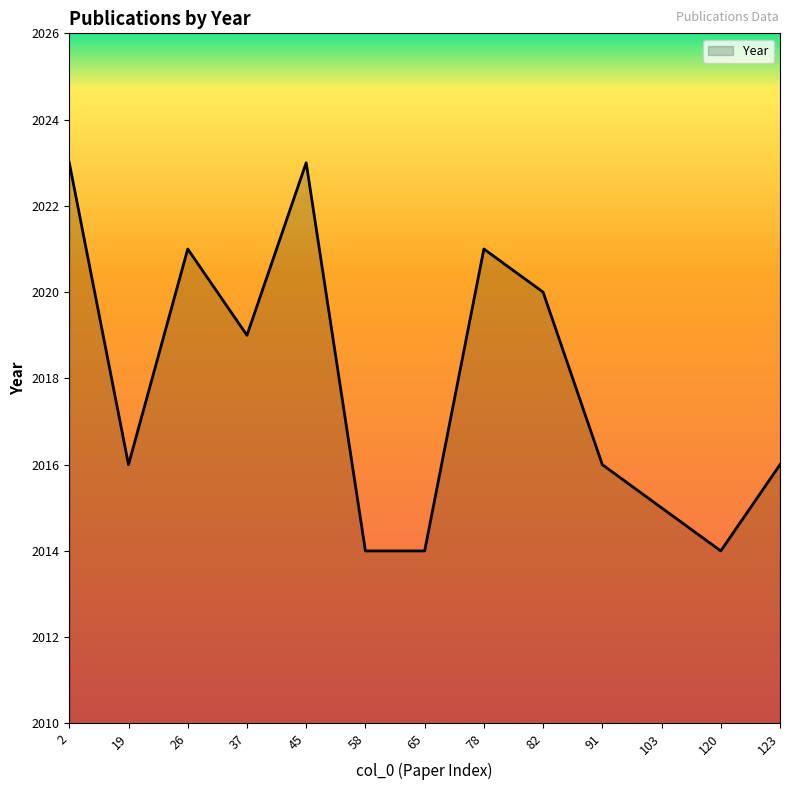

Approximately how many times larger is the value at 65 compared to 78?

1.0